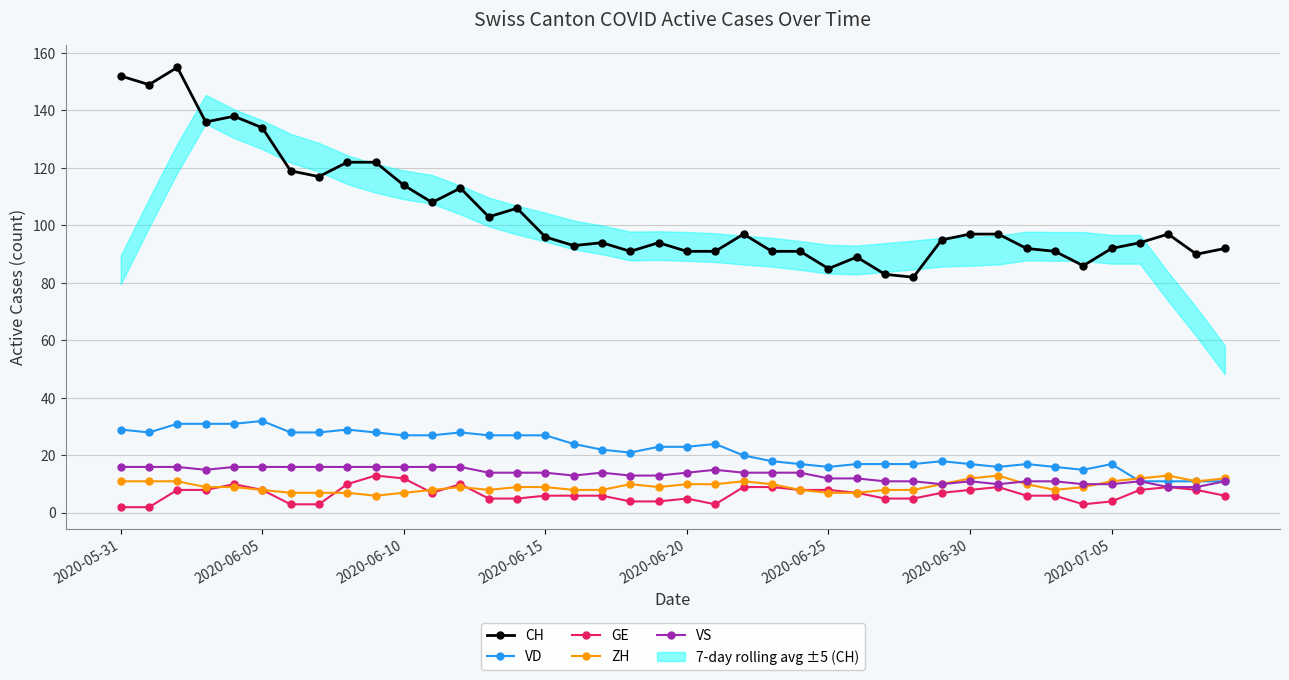

The VD series shows 27 at 11. True or false?

True